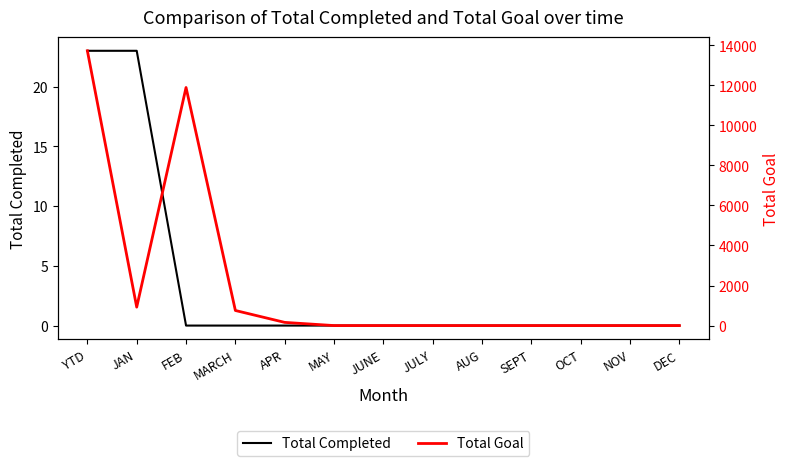

What is the sum of the Total Goal values at JULY and FEB?

11888